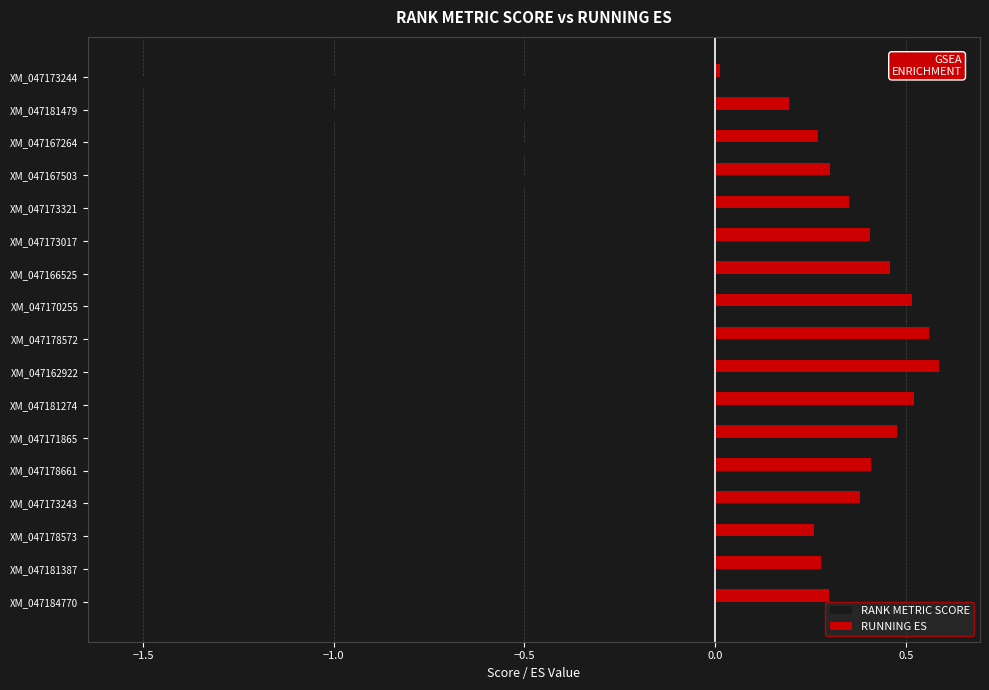

What are all the series names shown in the legend?

RANK METRIC SCORE, RUNNING ES